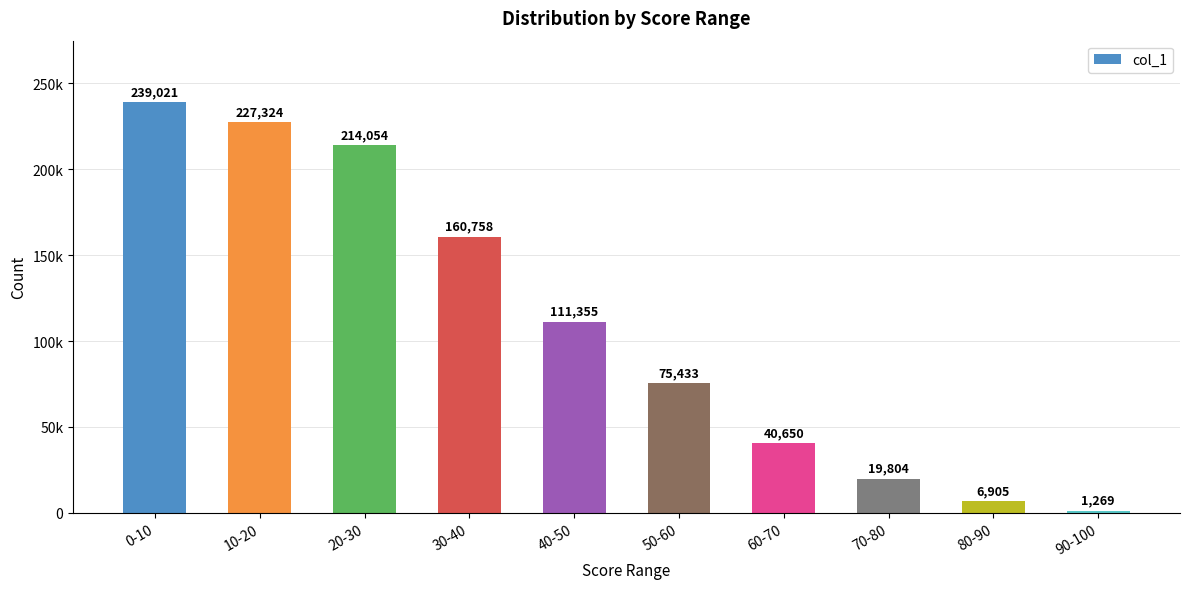

List the labels in order of value, largest first.

0-10, 10-20, 20-30, 30-40, 40-50, 50-60, 60-70, 70-80, 80-90, 90-100